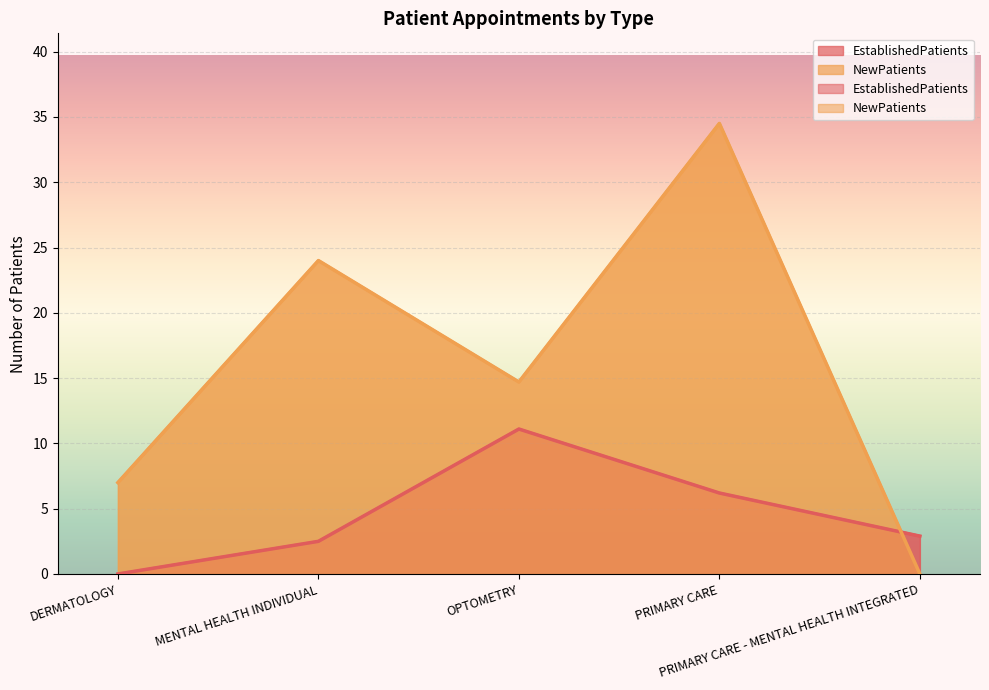

Does the chart display data point markers on the line(s)?

No